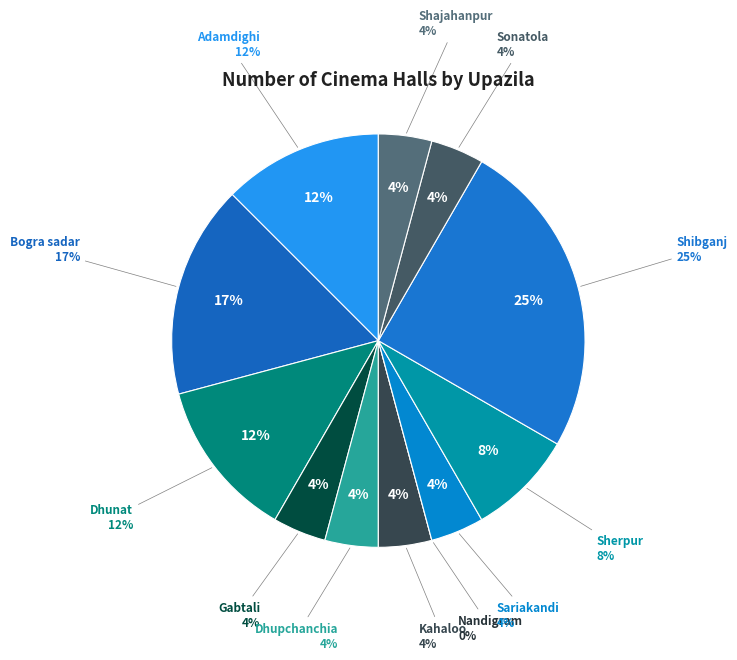

What percentage do Sherpur and Bogra sadar together represent?

25.0%